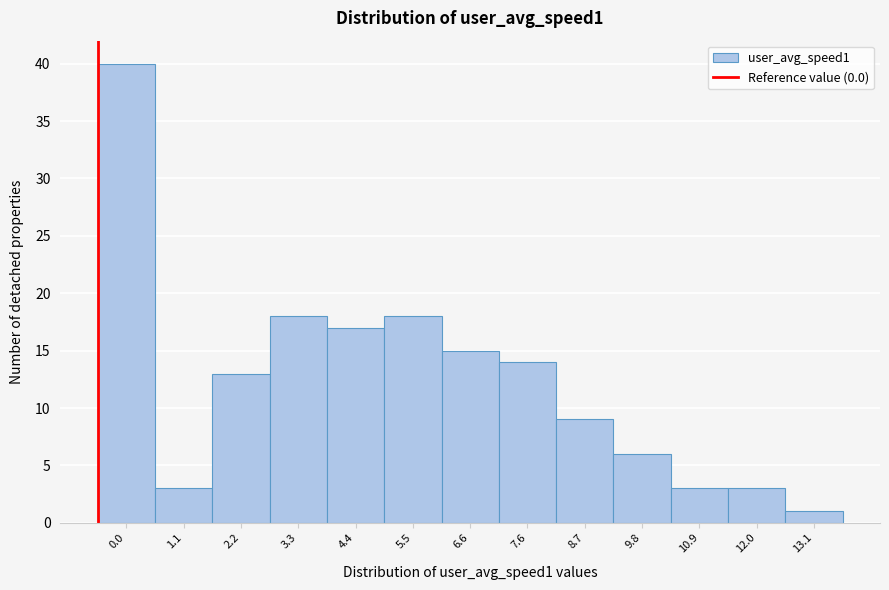

Reading right to left, transcribe all the data shown in this chart.

1	3	3	6	9	14	15	18	17	18	13	3	40